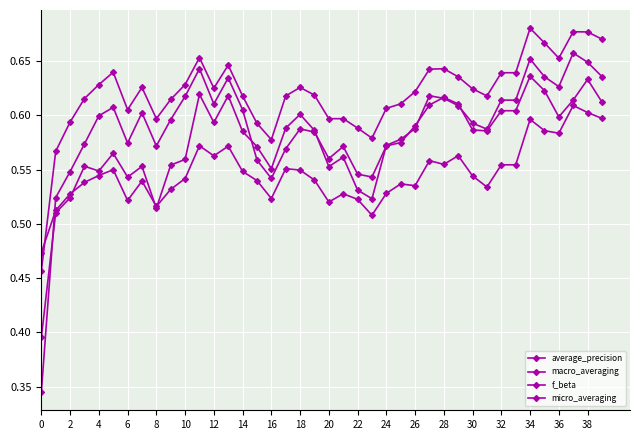

What is the difference between the second highest and second lowest values in the average_precision series?

0.1